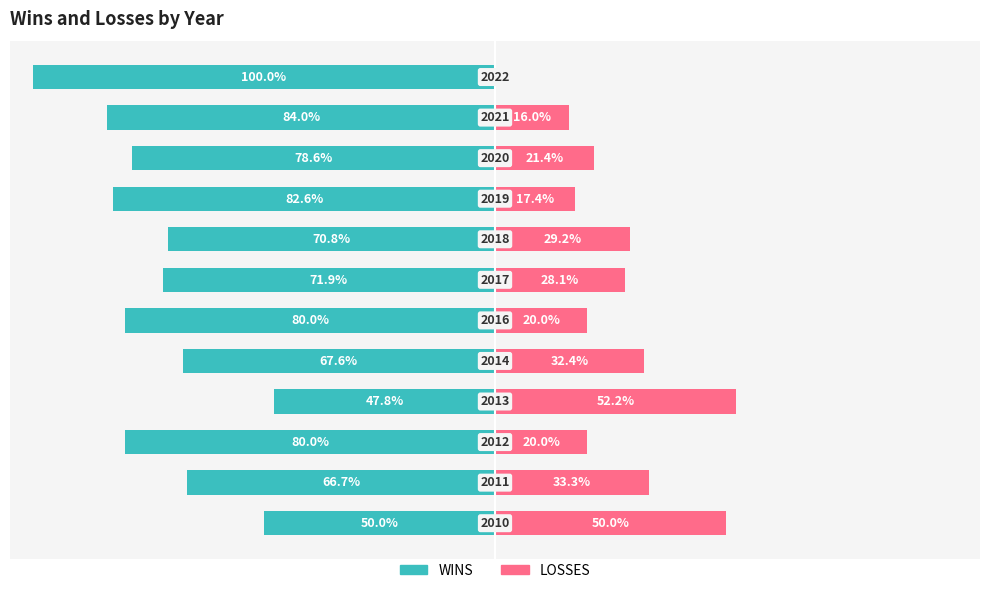

How many data points in LOSSES are less than 28?

6